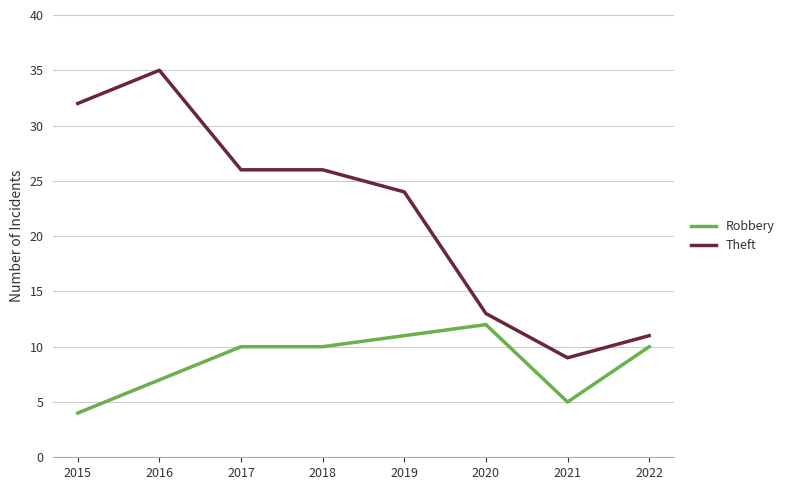

How many distinct data groups are displayed?

2